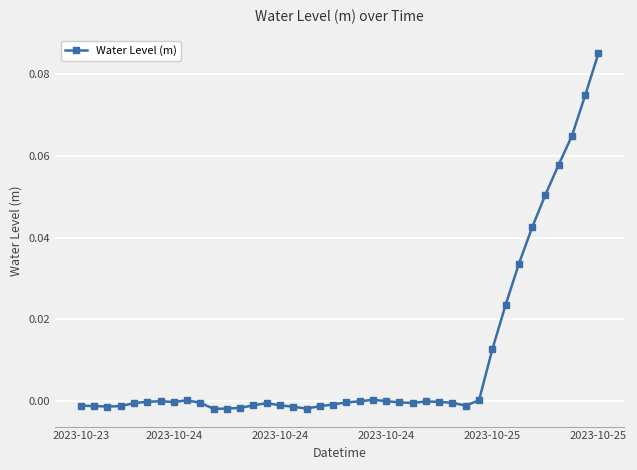

How many categories are shown in the chart?

40